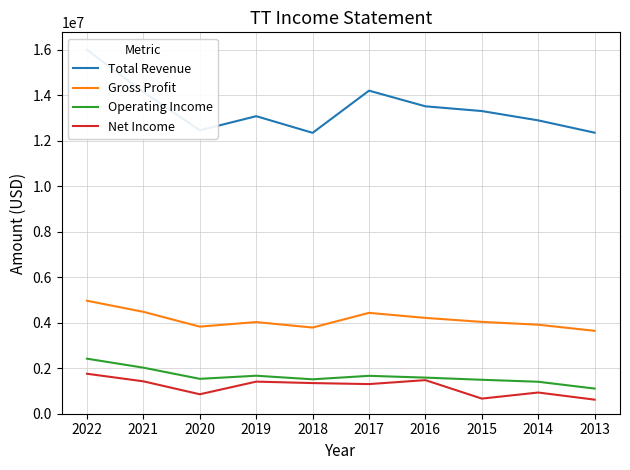

True or false: Total Revenue has more than 2 interior local peaks.

False